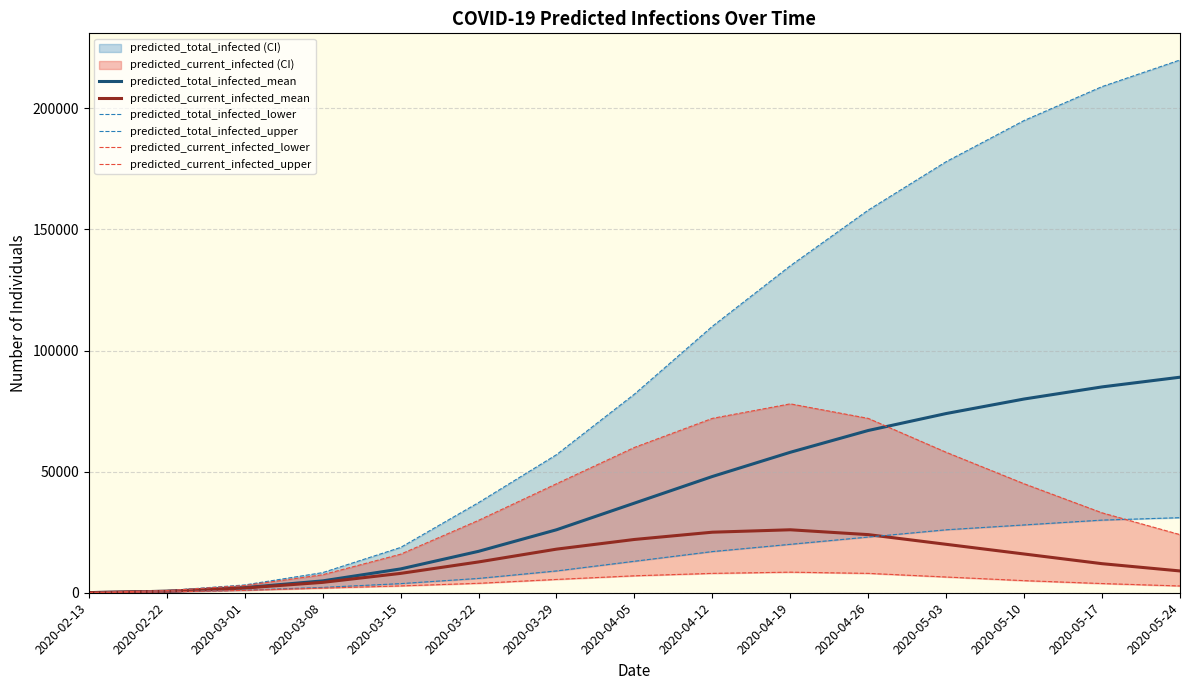

List the labels in order of predicted_current_infected_lower value, largest first.

2020-04-19, 2020-04-12, 2020-04-26, 2020-04-05, 2020-05-03, 2020-03-29, 2020-05-10, 2020-03-22, 2020-05-17, 2020-03-15, 2020-05-24, 2020-03-08, 2020-03-01, 2020-02-22, 2020-02-13